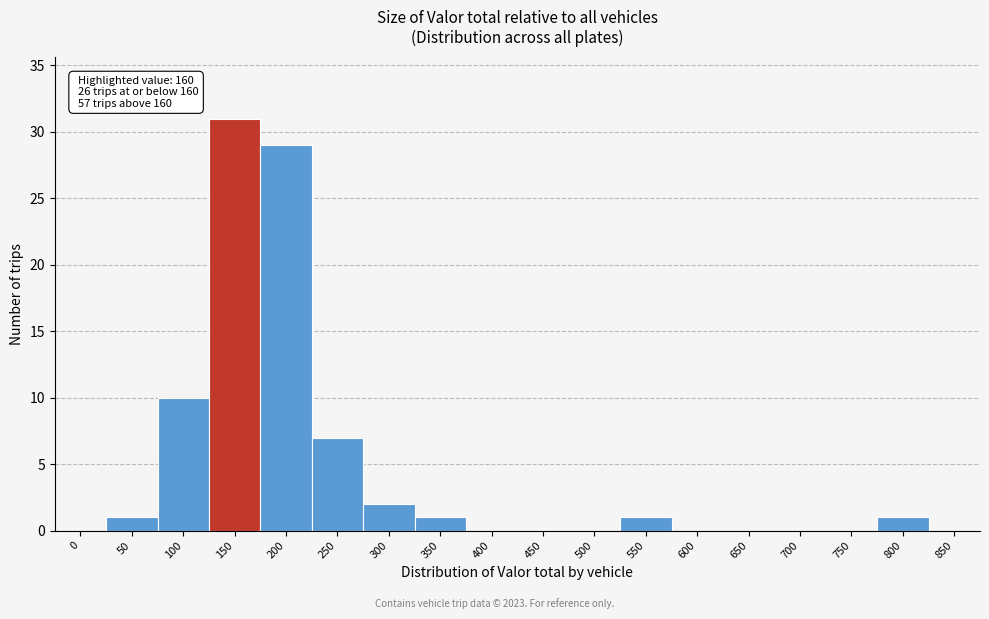

Reading left to right, transcribe all the data shown in this chart.

0=0	50=1	100=10	150=31	200=29	250=7	300=2	350=1	400=0	450=0	500=0	550=1	600=0	650=0	700=0	750=0	800=1	850=0